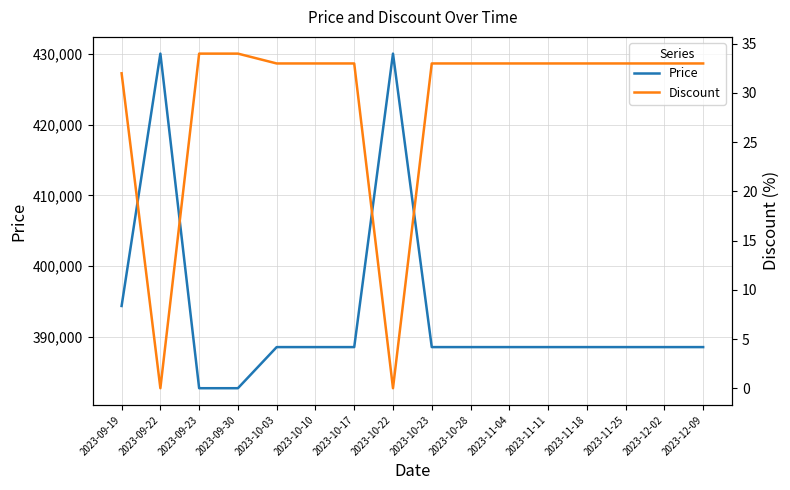

Which label corresponds to the smallest value in the chart?

2023-09-22